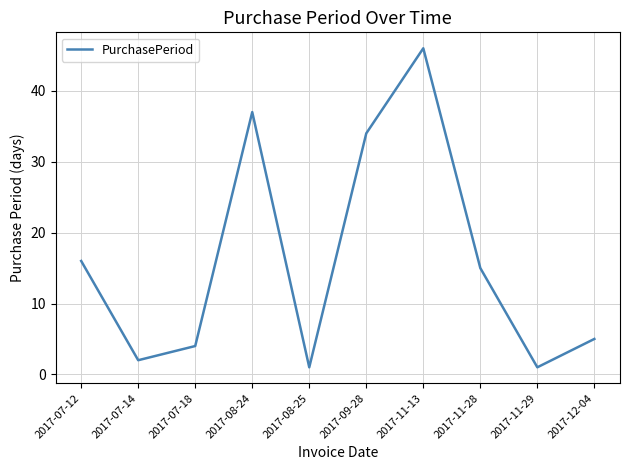

Is it true that the value at 2017-11-13 is 72?

False